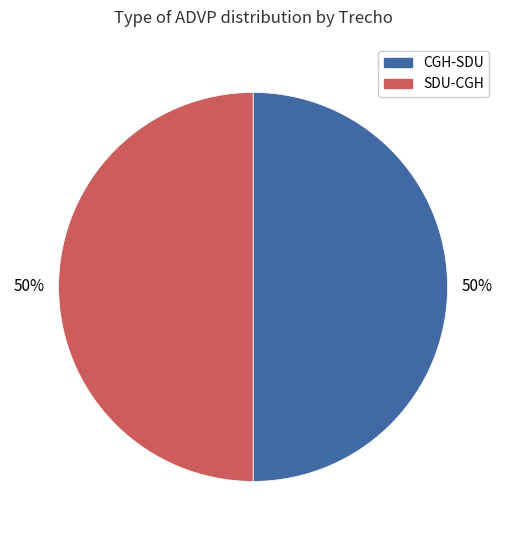

To the nearest percent, what is the average slice percentage?

50%